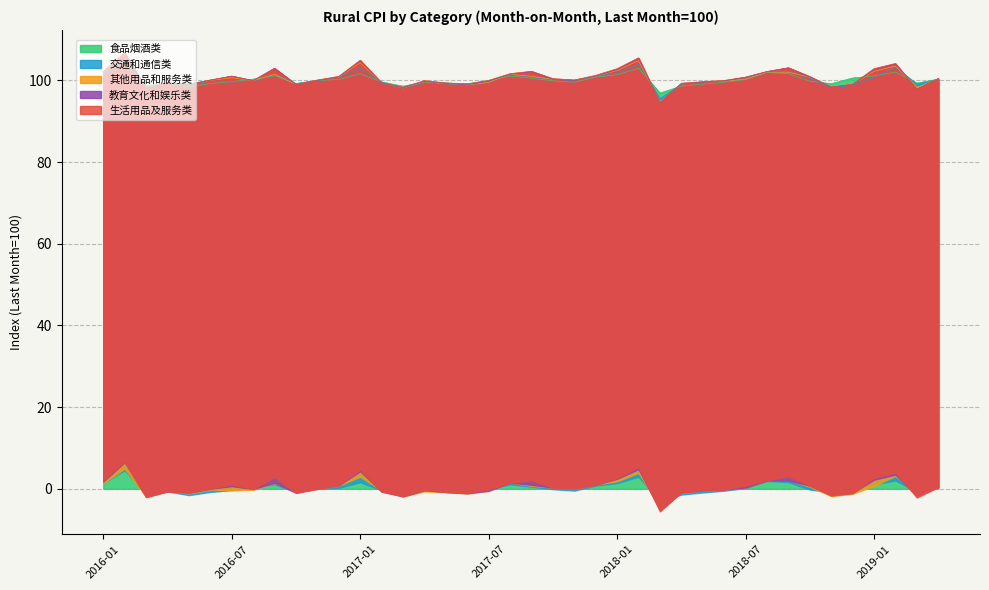

Reading left to right, transcribe all the data shown in this chart.

食品烟酒类: 2016-01=101.4	2016-02=104.6	2016-03=98.7	2016-04=99.3	2016-05=98.5	2016-06=99.2	2016-07=99.7	2016-08=100.3	2016-09=101.1	2016-10=99.2	2016-11=100.0	2016-12=100.2	2017-01=101.6	2017-02=99.6	2017-03=98.6	2017-04=99.6	2017-05=99.4	2017-06=99.2	2017-07=99.9	2017-08=101.1	2017-09=100.5	2017-10=99.9	2017-11=99.6	2017-12=100.8	2018-01=101.4	2018-02=103.0	2018-03=96.9	2018-04=98.6	2018-05=99.1	2018-06=99.5	2018-07=100.2	2018-08=101.9	2018-09=101.7	2018-10=99.8	2018-11=99.2	2018-12=100.6	2019-01=101.1	2019-02=102.0	2019-03=99.3	2019-04=100.3
交通和通信类: 2016-01=100.0	2016-02=100.4	2016-03=99.4	2016-04=100.0	2016-05=100.4	2016-06=100.6	2016-07=99.9	2016-08=99.5	2016-09=100.3	2016-10=100.0	2016-11=100.1	2016-12=100.5	2017-01=101.4	2017-02=100.0	2017-03=99.5	2017-04=99.8	2017-05=99.8	2017-06=99.6	2017-07=99.6	2017-08=100.4	2017-09=100.2	2017-10=100.4	2017-11=100.4	2017-12=100.3	2018-01=100.5	2018-02=100.9	2018-03=98.6	2018-04=100.5	2018-05=100.5	2018-06=100.3	2018-07=100.1	2018-08=100.1	2018-09=100.4	2018-10=100.7	2018-11=99.0	2018-12=98.2	2019-01=99.6	2019-02=101.2	2019-03=99.8	2019-04=99.9
其他用品和服务类: 2016-01=100.4	2016-02=101.6	2016-03=100.0	2016-04=100.0	2016-05=100.2	2016-06=100.2	2016-07=101.0	2016-08=100.2	2016-09=100.1	2016-10=99.8	2016-11=100.1	2016-12=100.1	2017-01=101.3	2017-02=99.7	2017-03=100.0	2017-04=100.3	2017-05=100.1	2017-06=100.1	2017-07=100.0	2017-08=100.0	2017-09=100.3	2017-10=100.0	2017-11=100.1	2017-12=100.0	2018-01=100.6	2018-02=100.9	2018-03=99.2	2018-04=100.0	2018-05=100.0	2018-06=100.0	2018-07=100.0	2018-08=100.0	2018-09=99.9	2018-10=100.2	2018-11=100.3	2018-12=100.2	2019-01=101.5	2019-02=100.3	2019-03=99.2	2019-04=100.1
教育文化和娱乐类: 2016-01=100.3	2016-02=100.2	2016-03=99.9	2016-04=100.0	2016-05=100.0	2016-06=100.0	2016-07=100.4	2016-08=100.0	2016-09=101.5	2016-10=100.0	2016-11=99.9	2016-12=100.0	2017-01=100.4	2017-02=100.0	2017-03=100.0	2017-04=100.1	2017-05=100.0	2017-06=100.1	2017-07=100.4	2017-08=100.0	2017-09=101.2	2017-10=100.0	2017-11=99.9	2017-12=100.1	2018-01=100.2	2018-02=100.6	2018-03=99.7	2018-04=100.1	2018-05=99.9	2018-06=100.1	2018-07=100.5	2018-08=100.1	2018-09=101.1	2018-10=100.0	2018-11=99.8	2018-12=100.0	2019-01=100.4	2019-02=100.5	2019-03=99.6	2019-04=100.1
生活用品及服务类: 2016-01=100.0	2016-02=100.0	2016-03=100.0	2016-04=100.0	2016-05=100.0	2016-06=100.1	2016-07=100.0	2016-08=100.0	2016-09=100.0	2016-10=100.0	2016-11=100.1	2016-12=100.1	2017-01=100.2	2017-02=100.1	2017-03=100.1	2017-04=100.2	2017-05=100.2	2017-06=100.2	2017-07=100.1	2017-08=100.2	2017-09=100.1	2017-10=100.2	2017-11=100.1	2017-12=100.2	2018-01=100.2	2018-02=100.1	2018-03=100.1	2018-04=100.1	2018-05=100.1	2018-06=100.1	2018-07=100.0	2018-08=100.0	2018-09=100.0	2018-10=100.1	2018-11=100.0	2018-12=100.1	2019-01=100.2	2019-02=100.1	2019-03=99.9	2019-04=100.0